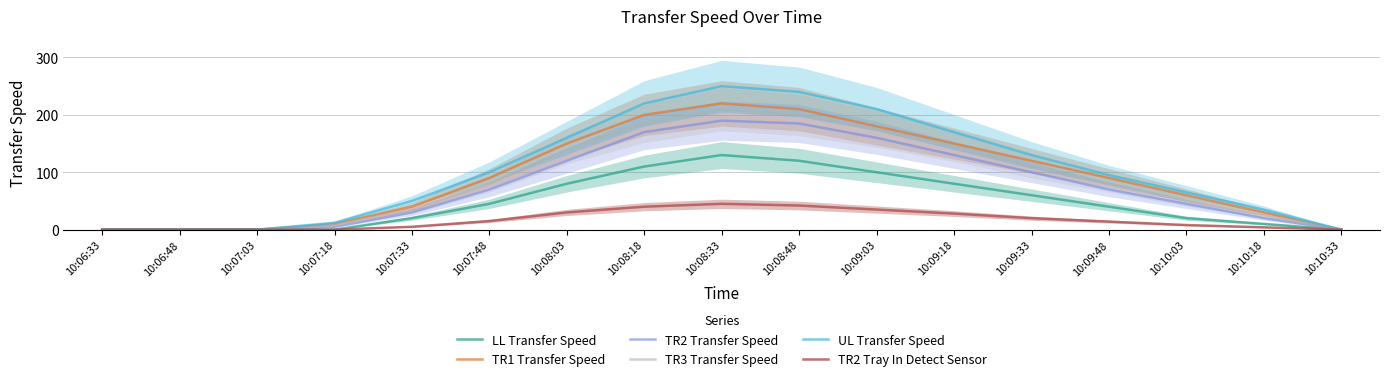

True or false: TR2 Transfer Speed has more than 2 points higher than both neighbors.

False